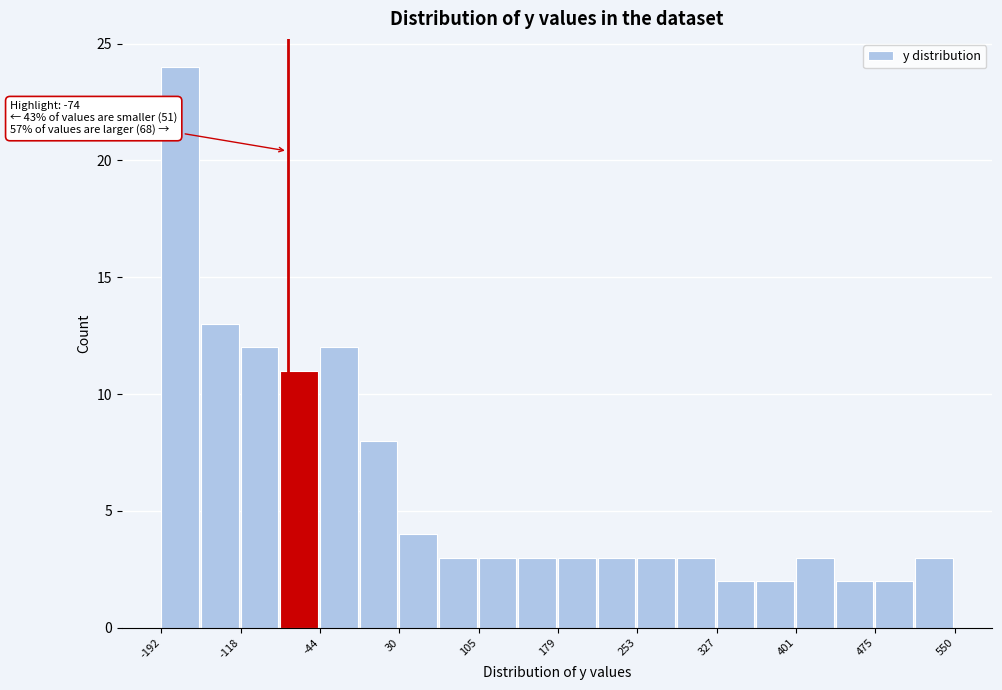

Read against the x-axis, roughly where is the centre of the tallest bar?

-170